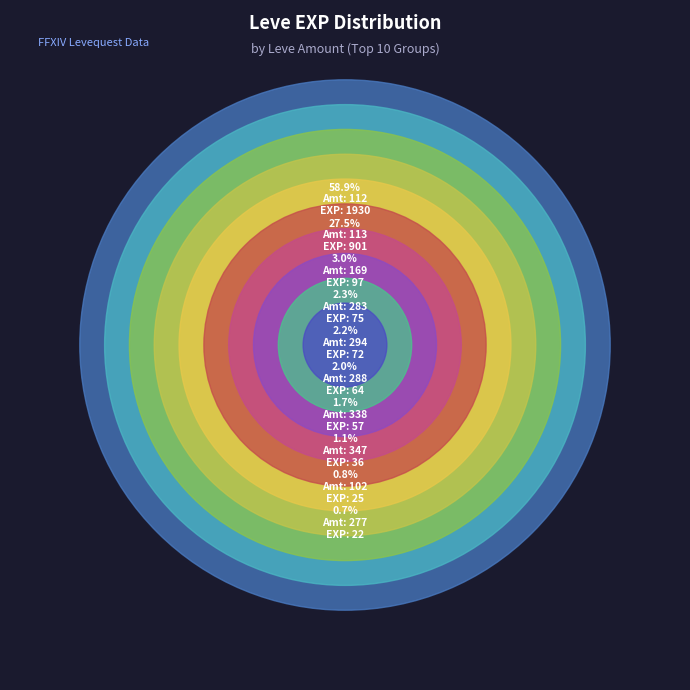

Is 3 the majority of the pie?

No